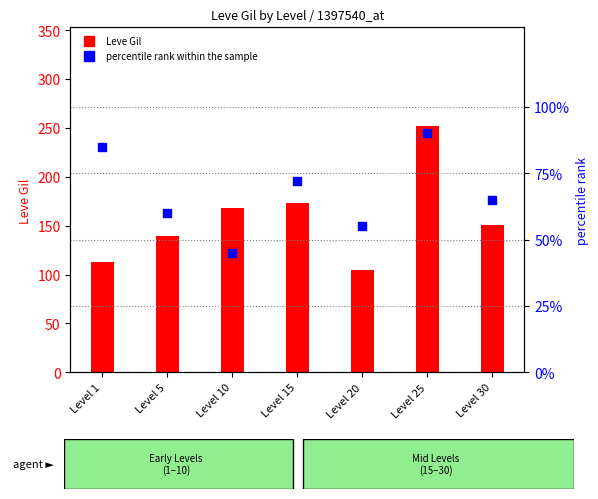

Which series has the largest Y range (max minus min)?

Leve Gil